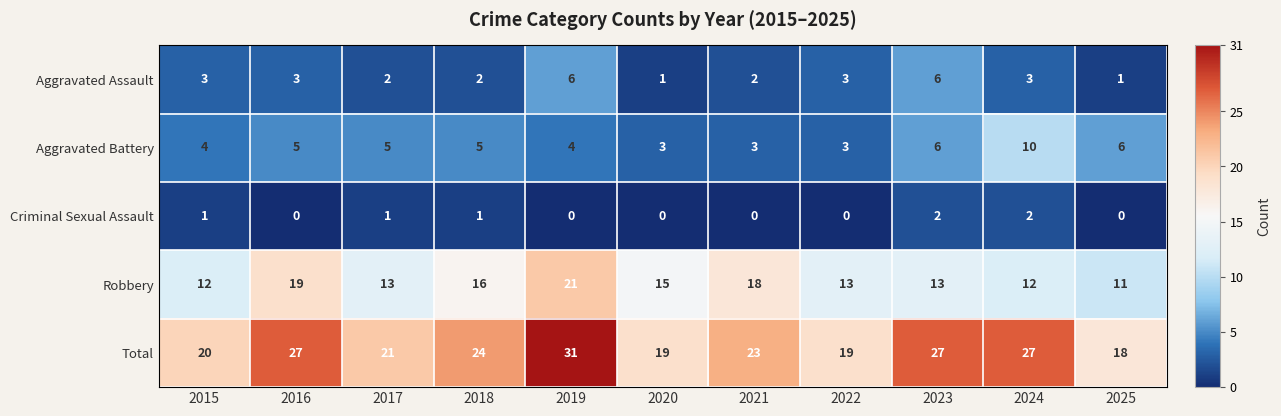

At which category does the chart reach its peak across all series?

2019